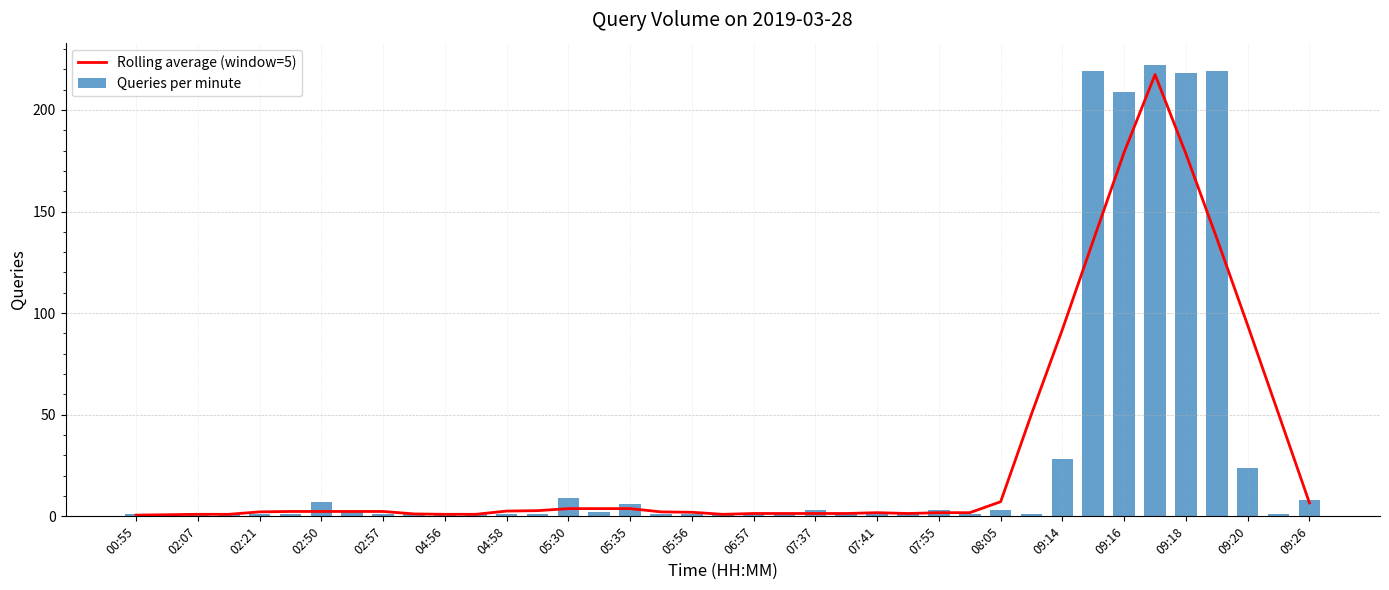

The value of Rolling average (window=5) at 09:14 is 92.0. True or false?

True